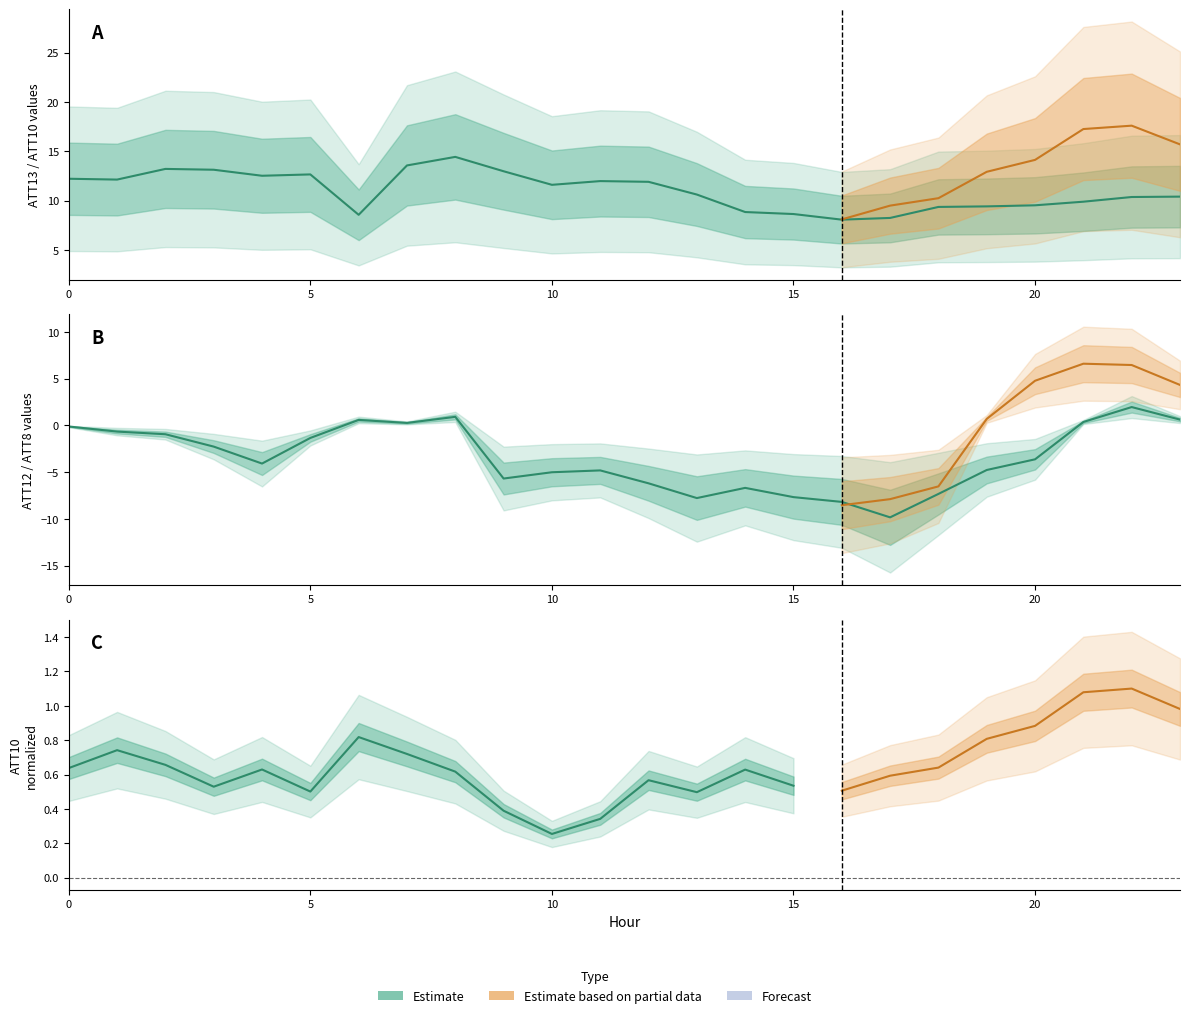

What is the value of the ATT13 point at the 5th from the left?

12.5